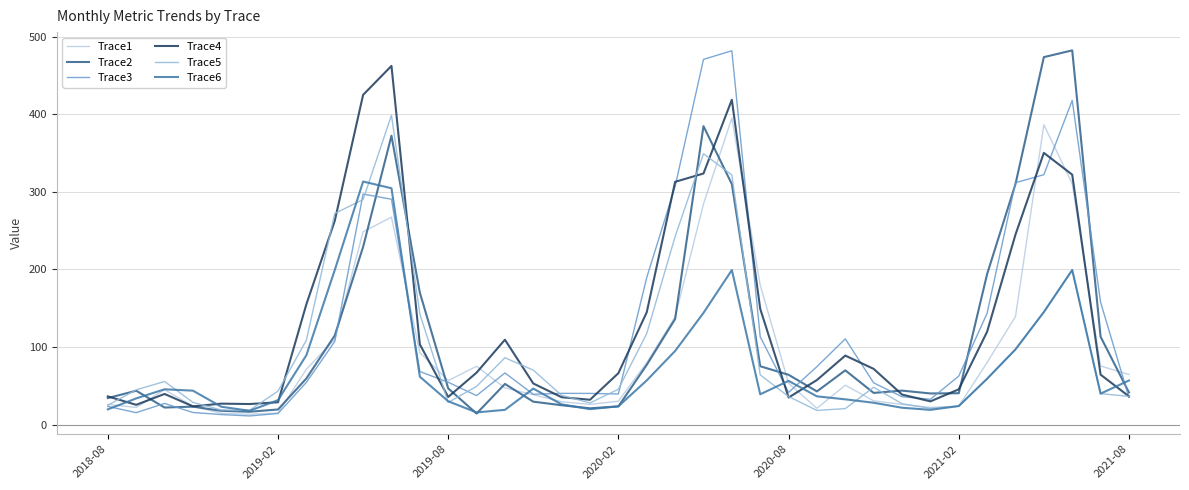

What is the greatest value displayed?

482.4